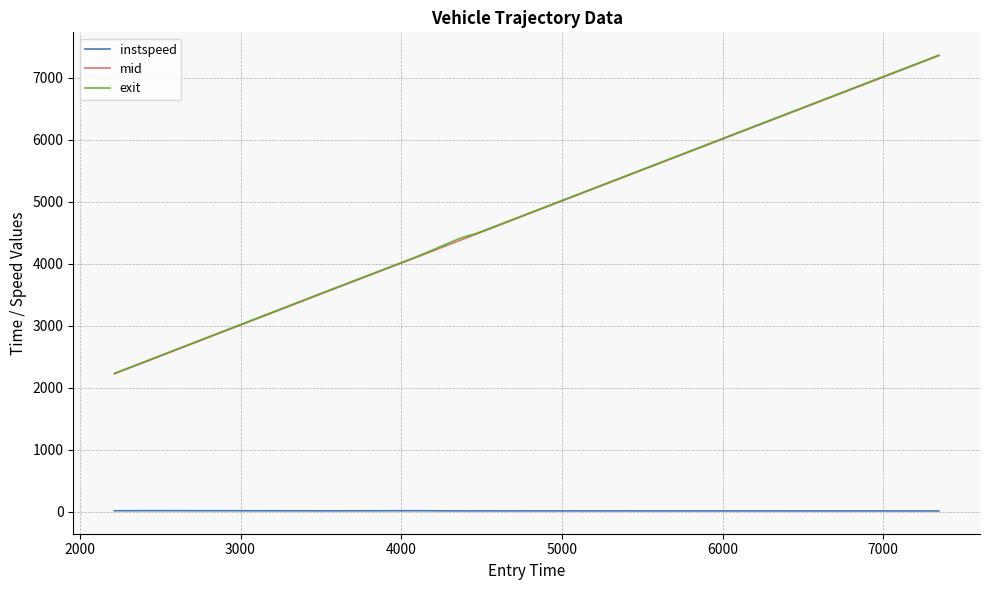

What is the greatest value displayed?

7367.9